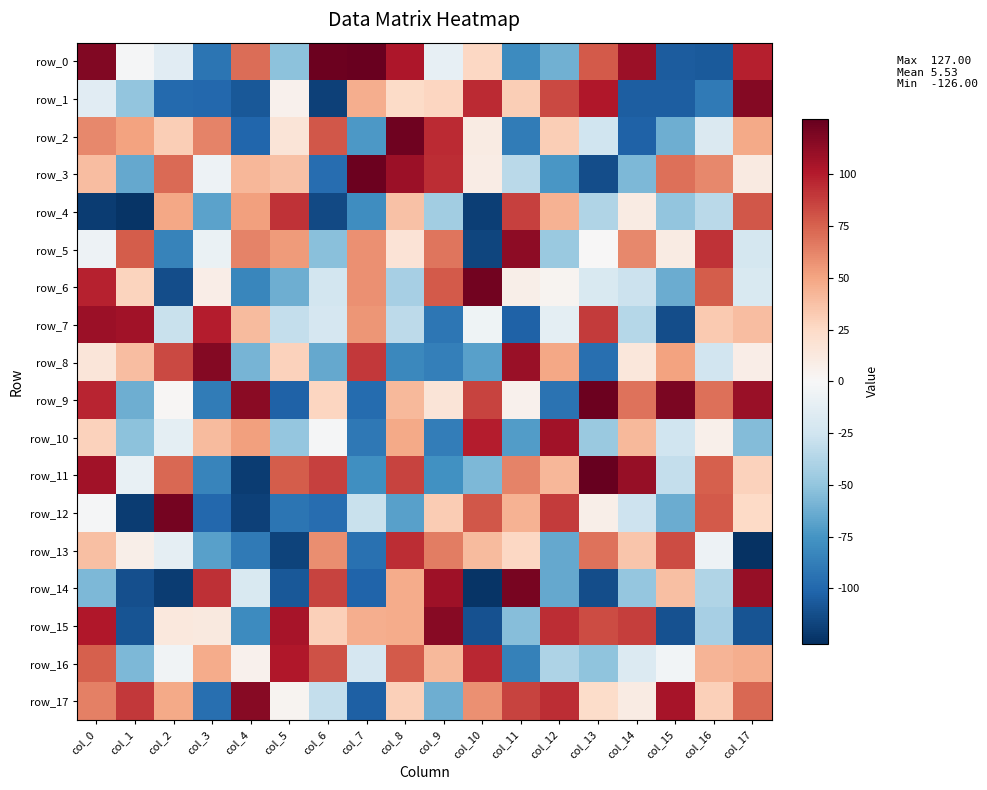

What is the average value of the row_16 series?

19